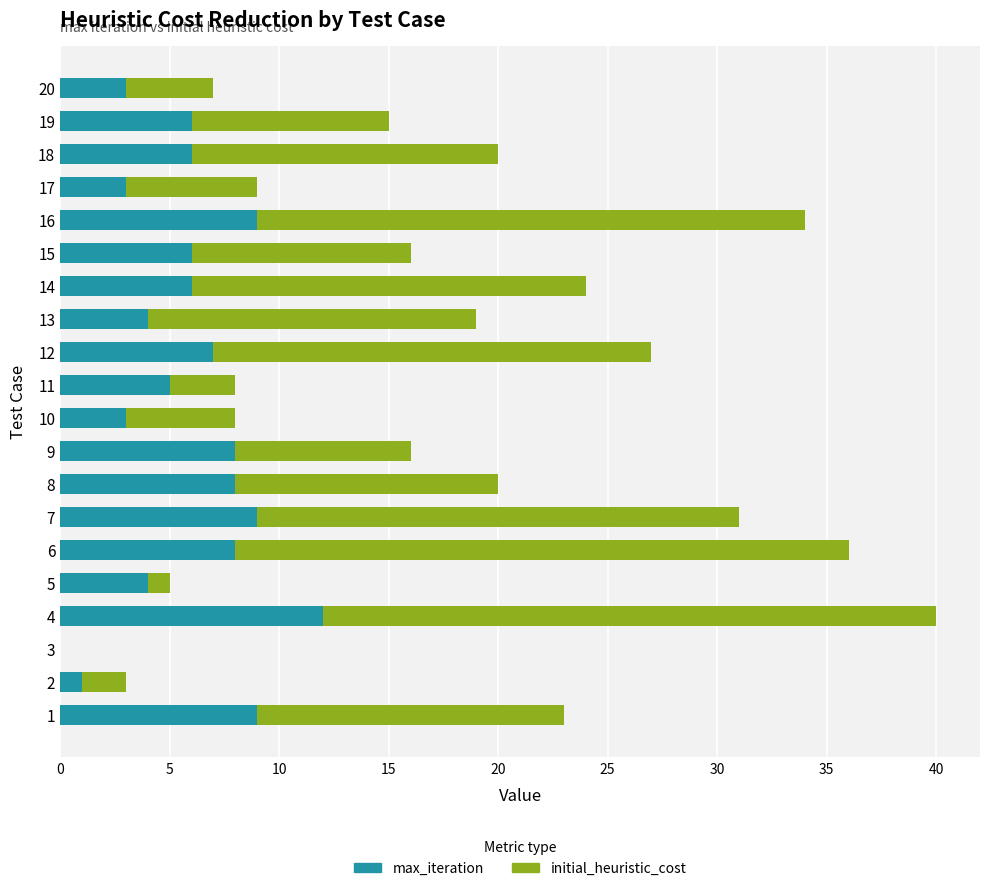

The value of max_iteration at 3 is 0. True or false?

True